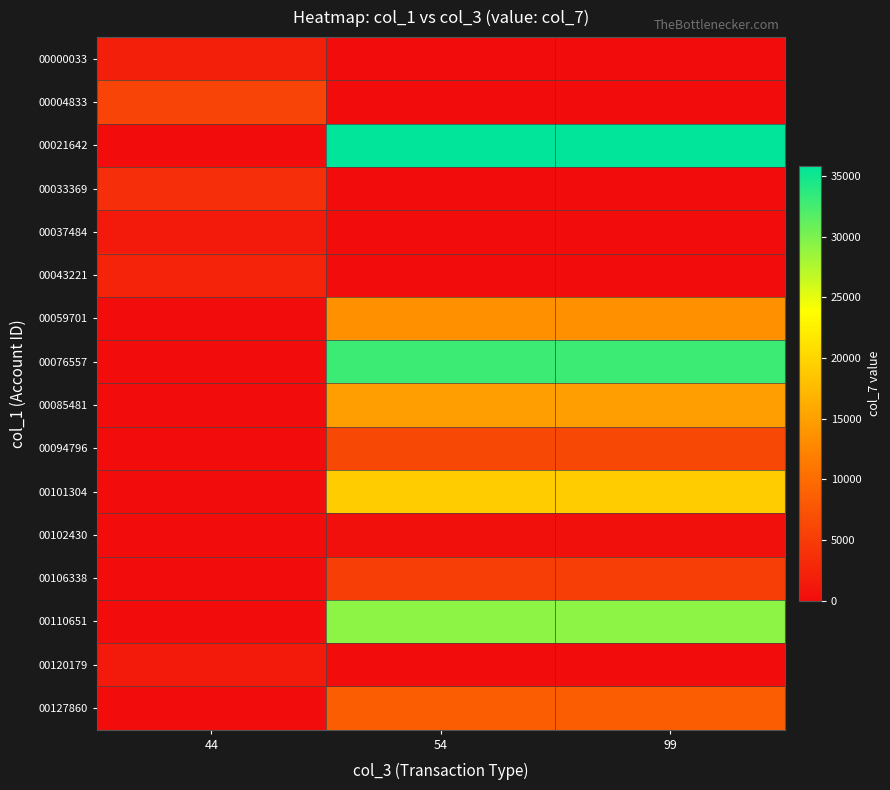

Reading right to left, transcribe all the data shown in this chart.

00000033: 99=0	54=0	44=2003
00004833: 99=0	54=0	44=5820
00021642: 99=35819	54=35819	44=0
00033369: 99=0	54=0	44=3529
00037484: 99=0	54=0	44=1500
00043221: 99=0	54=0	44=2400
00059701: 99=13669	54=13669	44=0
00076557: 99=32938	54=32938	44=0
00085481: 99=14910	54=14910	44=0
00094796: 99=6162	54=6162	44=0
00101304: 99=19075	54=19075	44=0
00102430: 99=492	54=492	44=0
00106338: 99=5313	54=5313	44=0
00110651: 99=29212	54=29212	44=0
00120179: 99=0	54=0	44=1499
00127860: 99=8459	54=8459	44=0